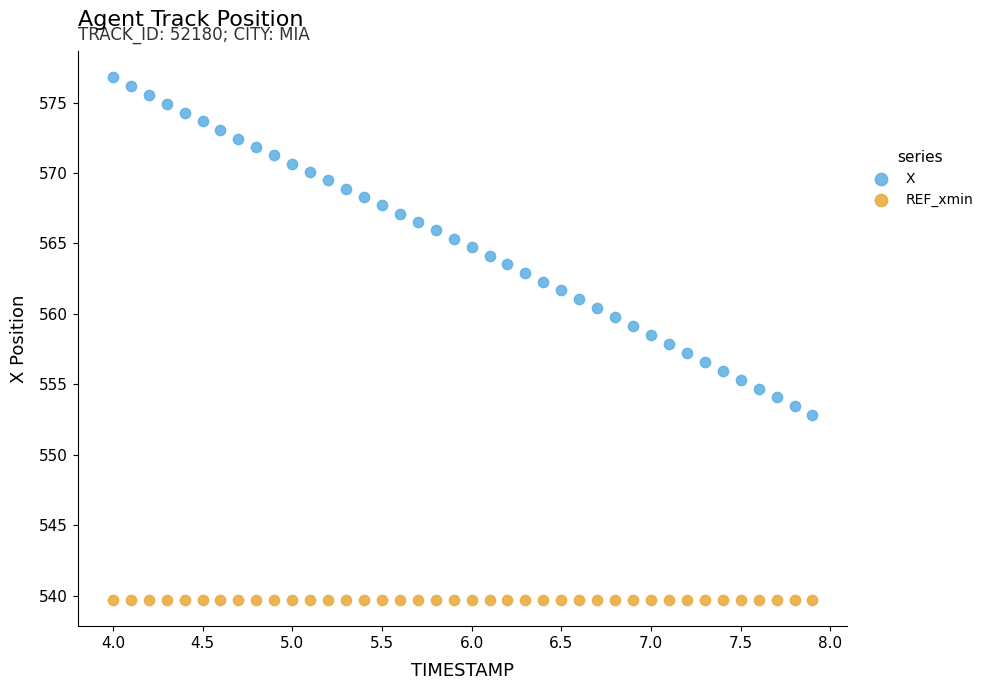

Which series contains the lowest Y value?

REF_xmin